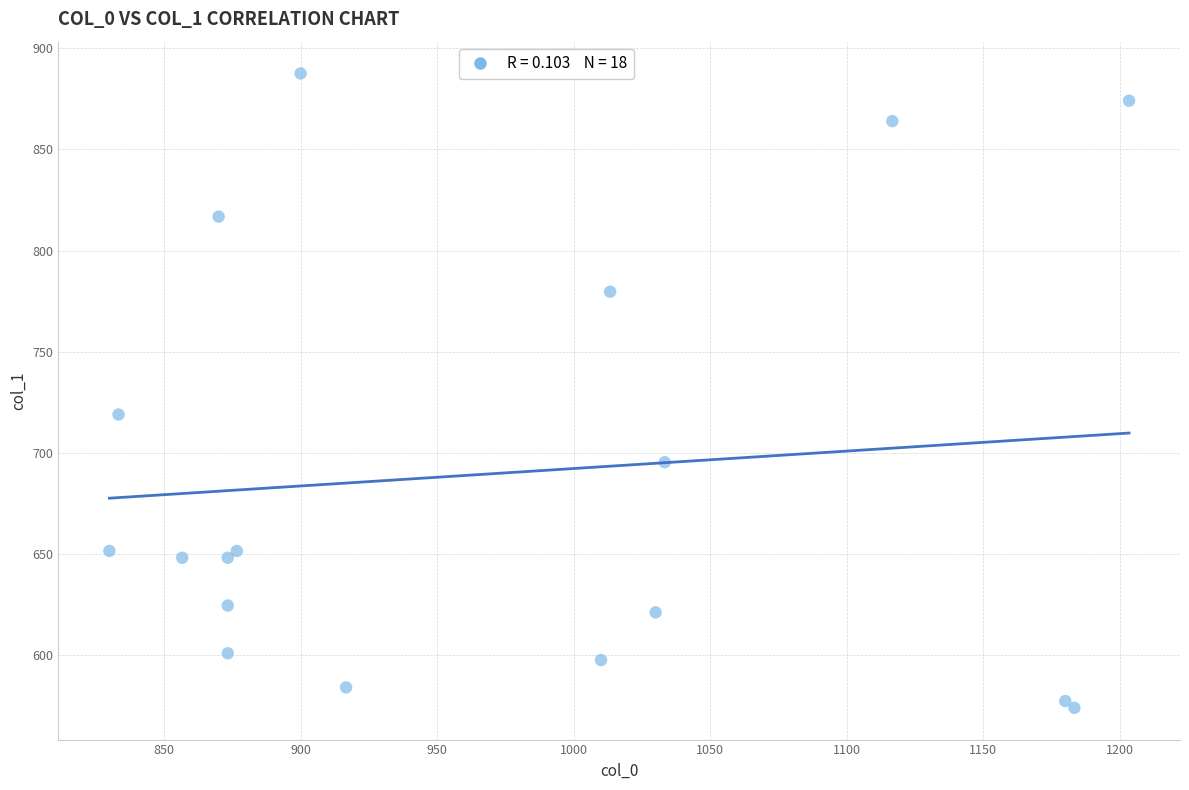

What Y value in the scatter plot is closest to 730?

718.9